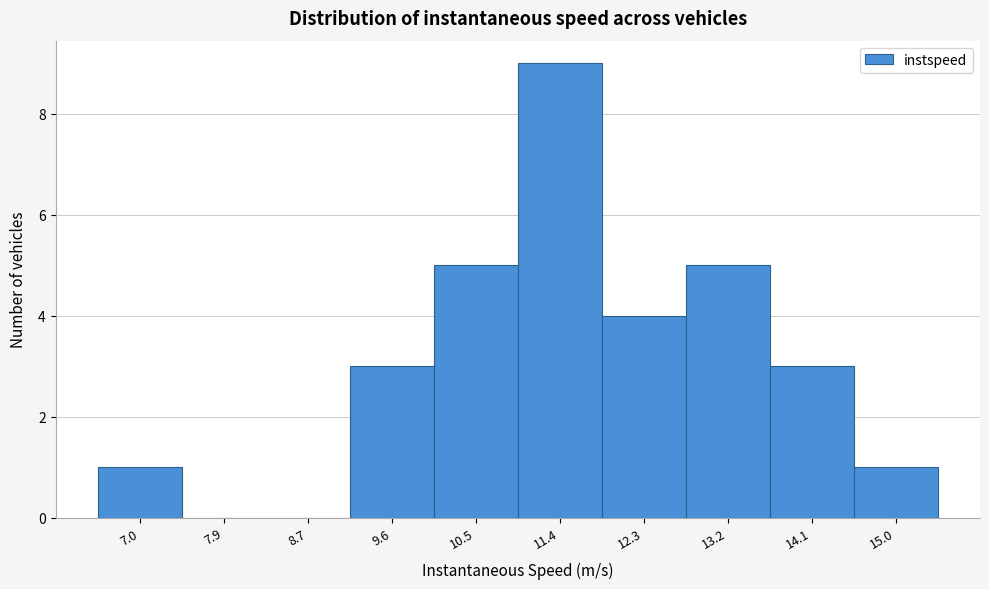

Reading right to left, transcribe all the data shown in this chart.

15.0=1	14.1=3	13.2=5	12.3=4	11.4=9	10.5=5	9.6=3	8.7=0	7.9=0	7.0=1